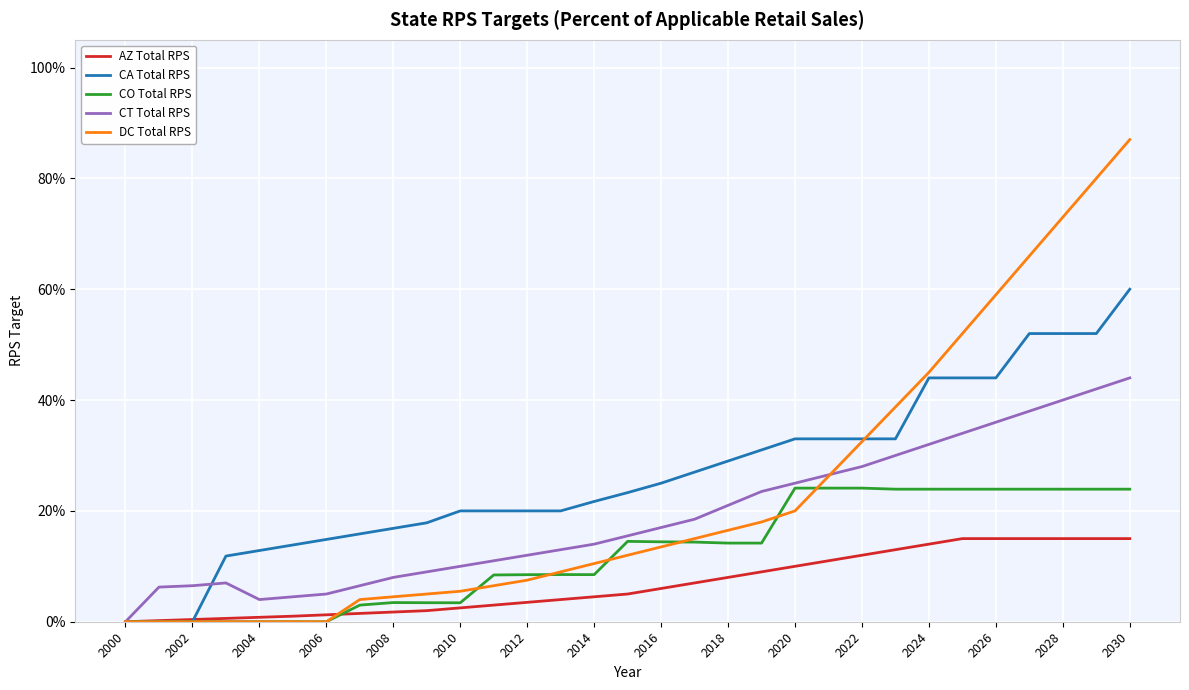

How many values in the CT Total RPS series exceed 15?

16